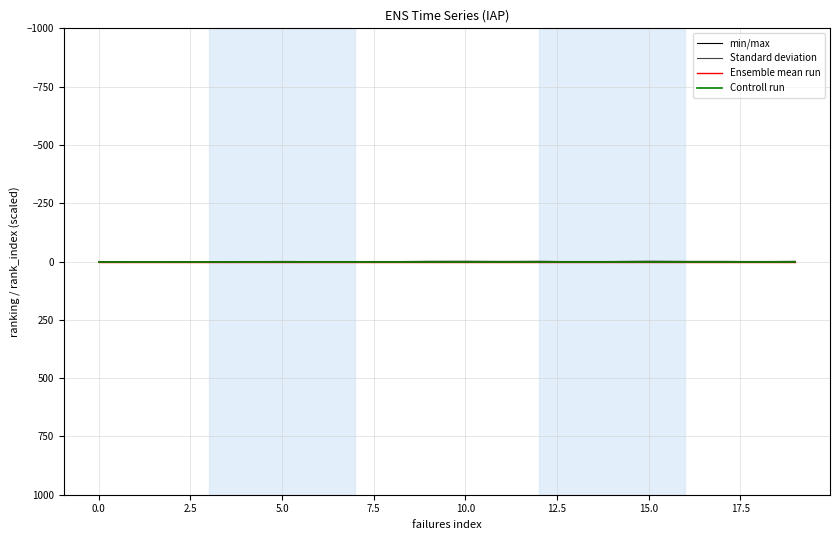

What is the minimum value for min/max?

-0.9